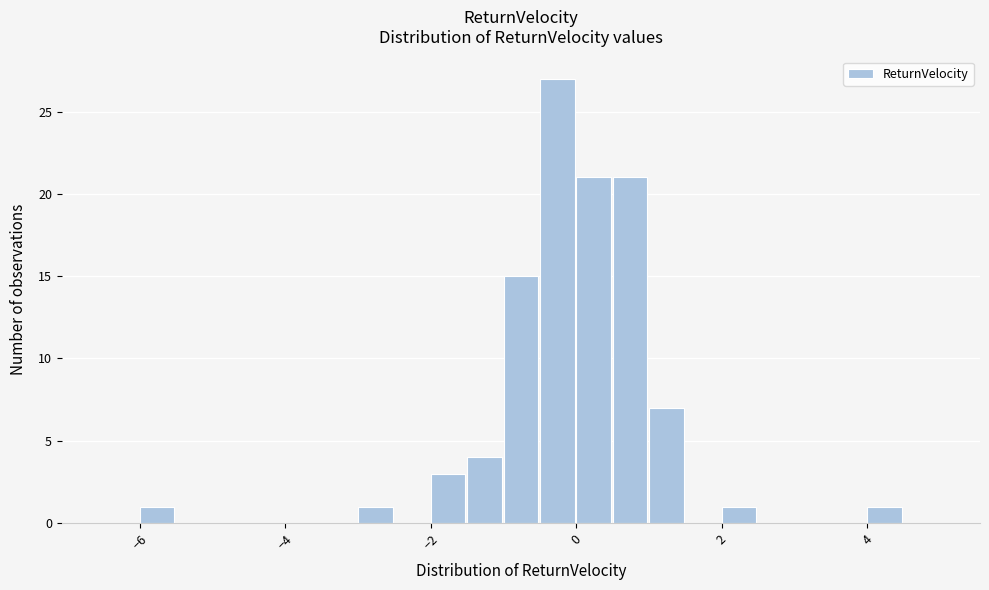

Around what value on the x-axis is the tallest bar? Give the approximate position of its centre, as read against the axis.

-0.2